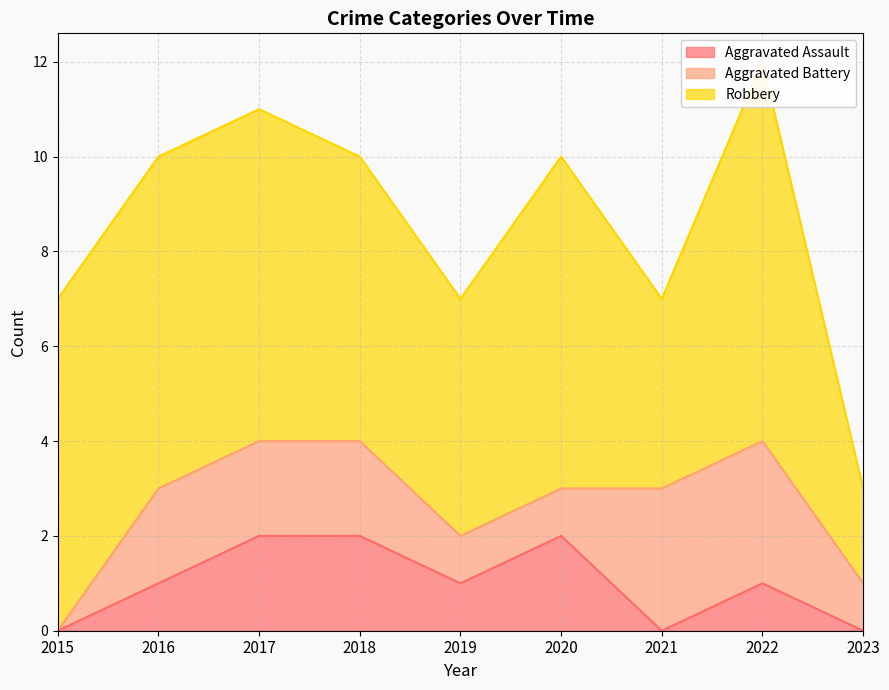

Reading right to left, transcribe all the data shown in this chart.

Aggravated Assault: 0	1	0	2	1	2	2	1	0
Aggravated Battery: 1	3	3	1	1	2	2	2	0
Robbery: 2	8	4	7	5	6	7	7	7